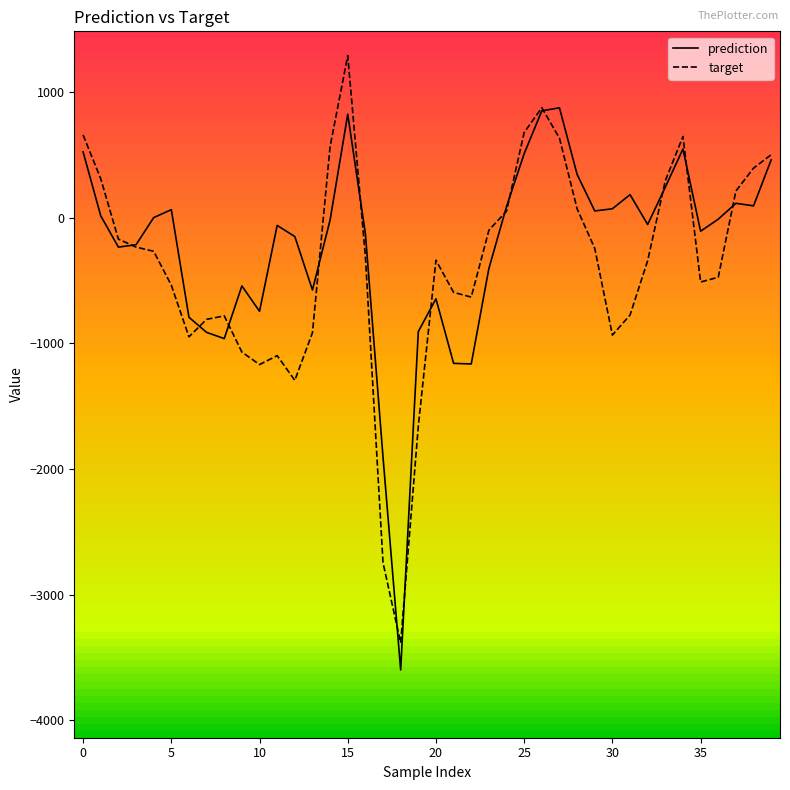

Rank the series by their maximum value, from highest to lowest.

target, prediction